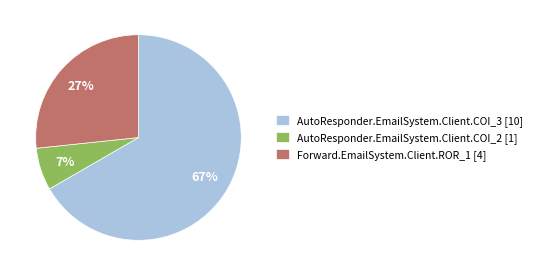

How many slices are in this pie chart?

3